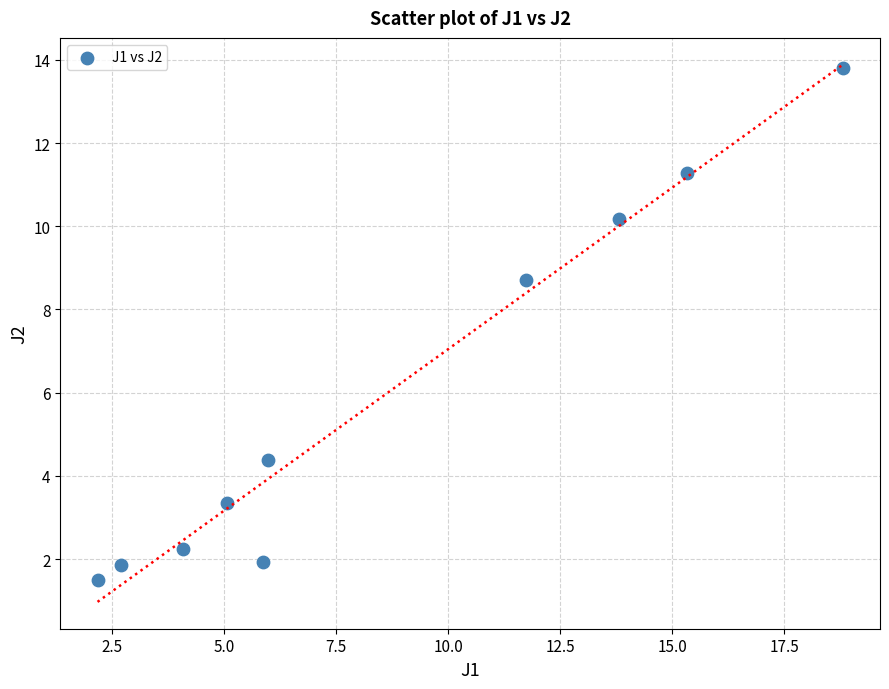

What is the range of X values (max minus min)?

16.6